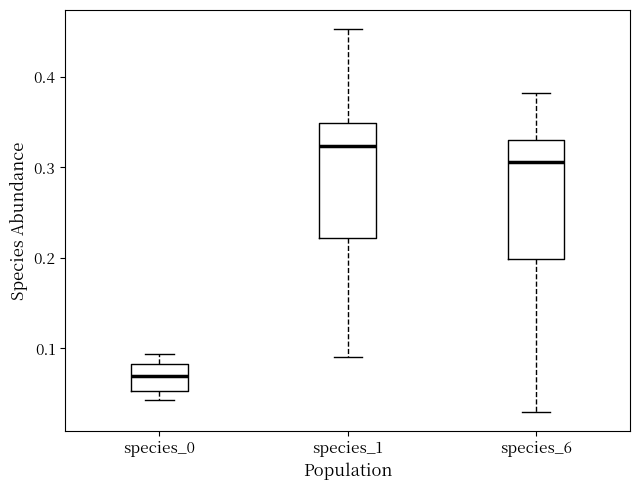

Reading left to right, read every box against the y-axis: the position of its median line, the range the box covers, and the ends of its whiskers. The values are not printed on the chart, so give them approximately, as read against the axis.

species_0: median 0.07, box 0.05 to 0.08, whiskers 0.04 to 0.09
species_1: median 0.32, box 0.22 to 0.35, whiskers 0.09 to 0.45
species_6: median 0.31, box 0.20 to 0.33, whiskers 0.03 to 0.38